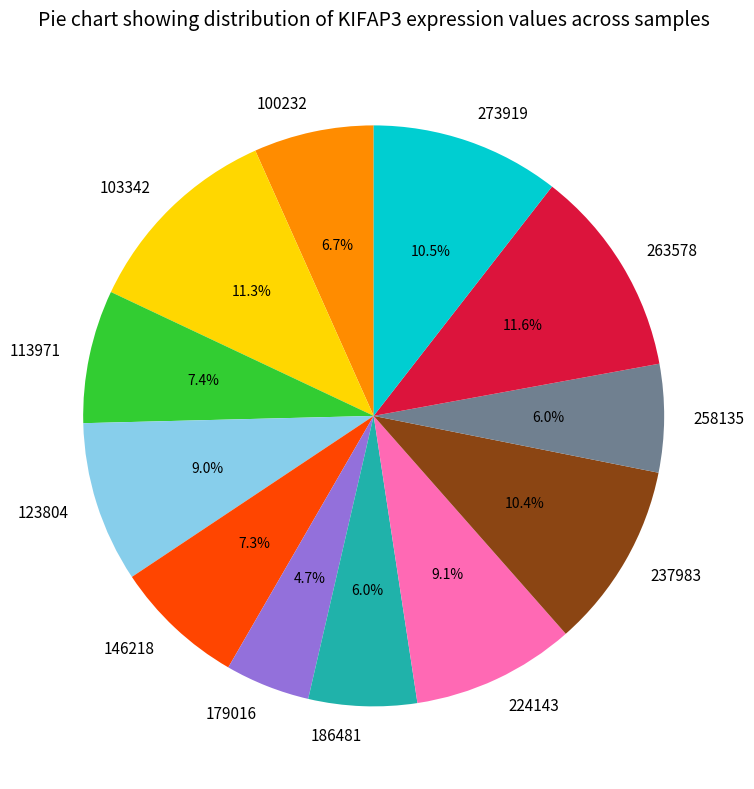

To the nearest percent, what is the combined percentage of 263578 and 100232?

18%